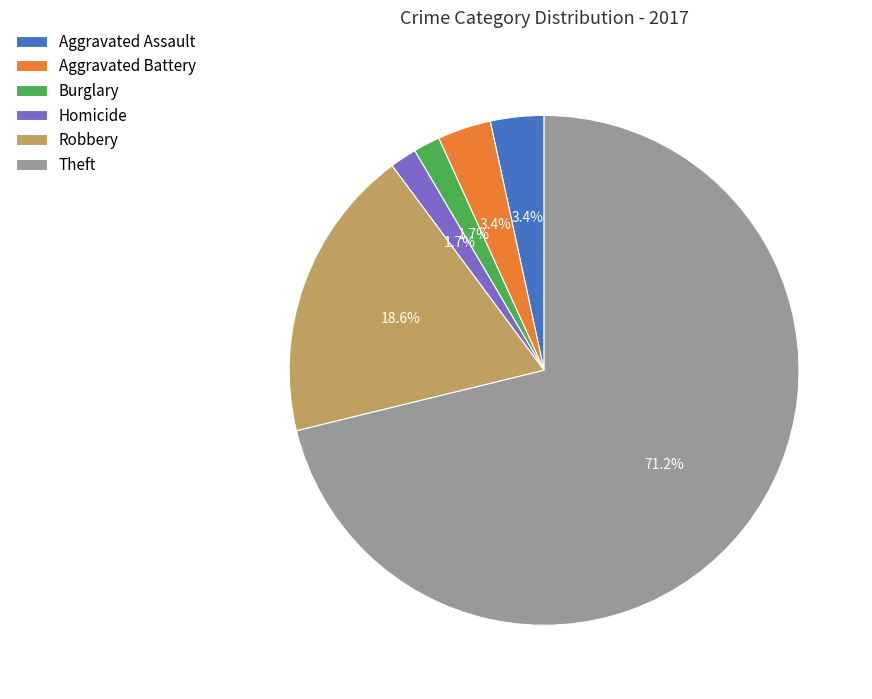

What percentage is the Robbery slice, to the nearest percent?

19%